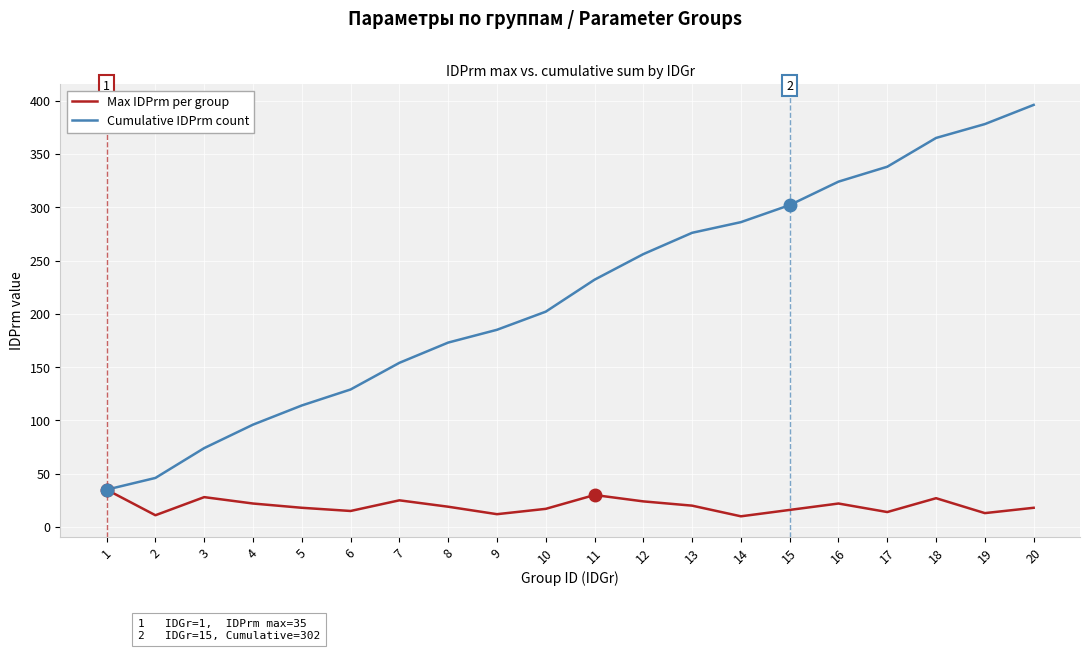

Which series has the largest range (max minus min)?

Cumulative IDPrm count